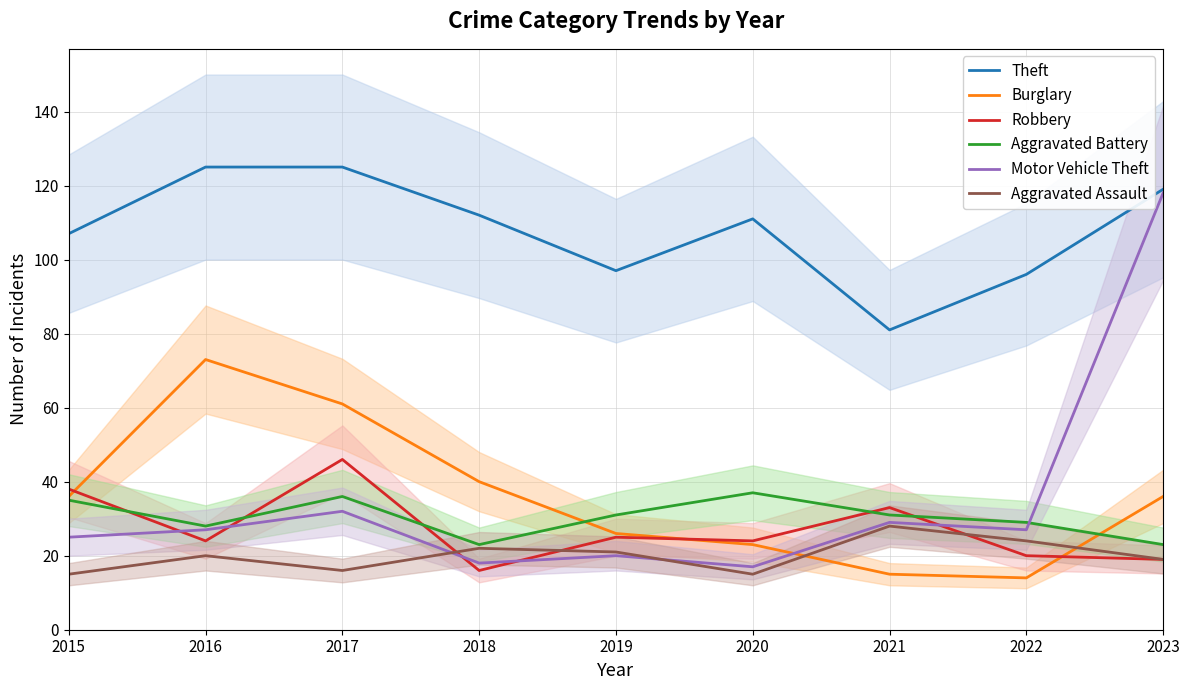

Rank the categories by Aggravated Assault value from highest to lowest.

2021, 2022, 2018, 2019, 2016, 2023, 2017, 2015, 2020